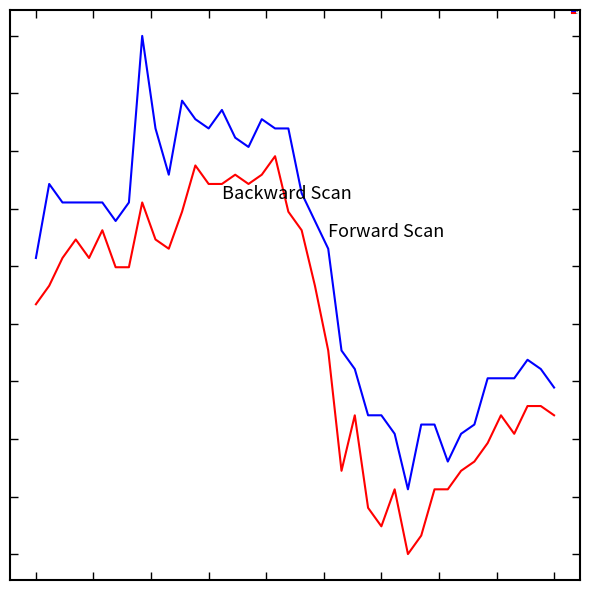

What is the value of the high point at the 21st from the left?

3.1